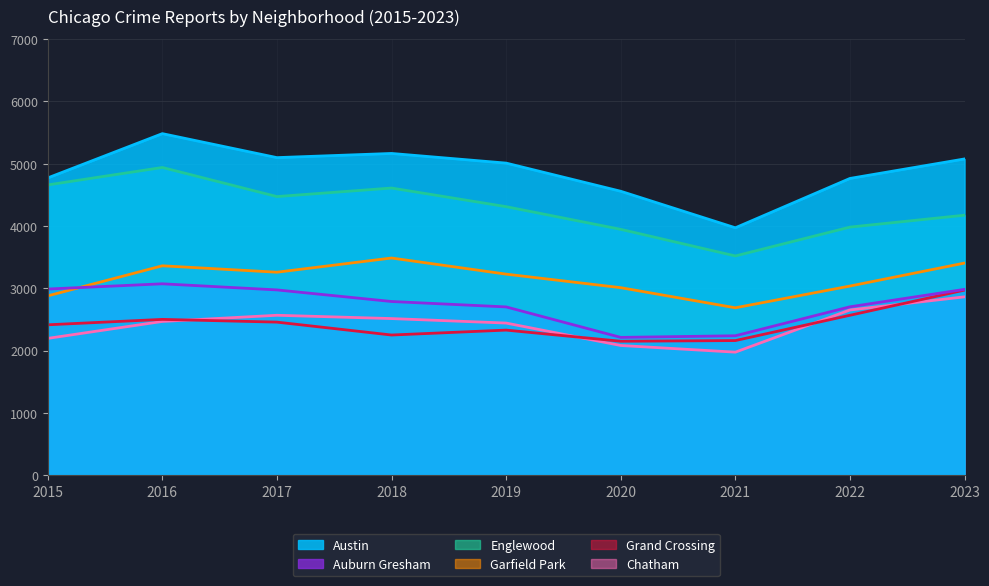

Between 2018 and 2020, which series saw the biggest shift?

Englewood